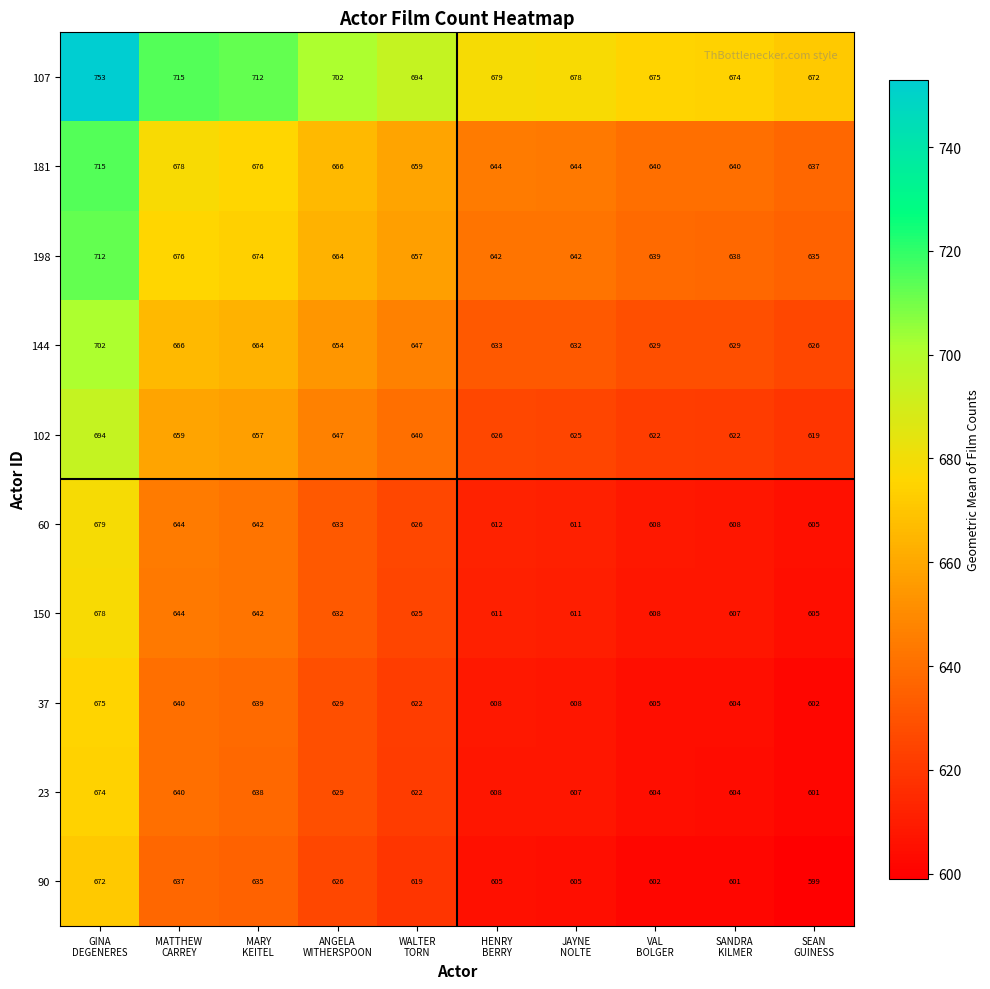

Which series has the widest spread of values?

107